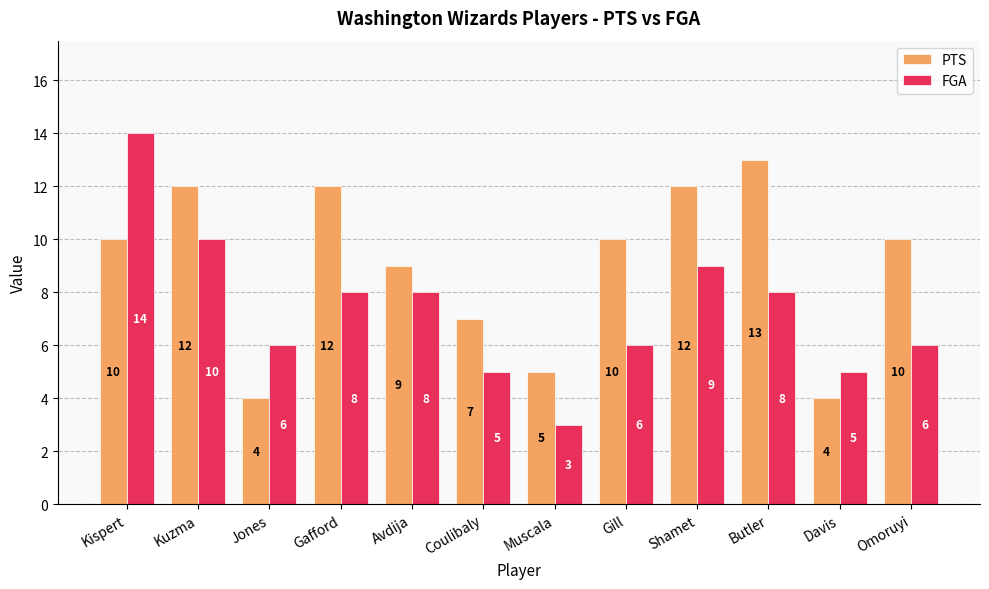

How many groups of bars are there?

12